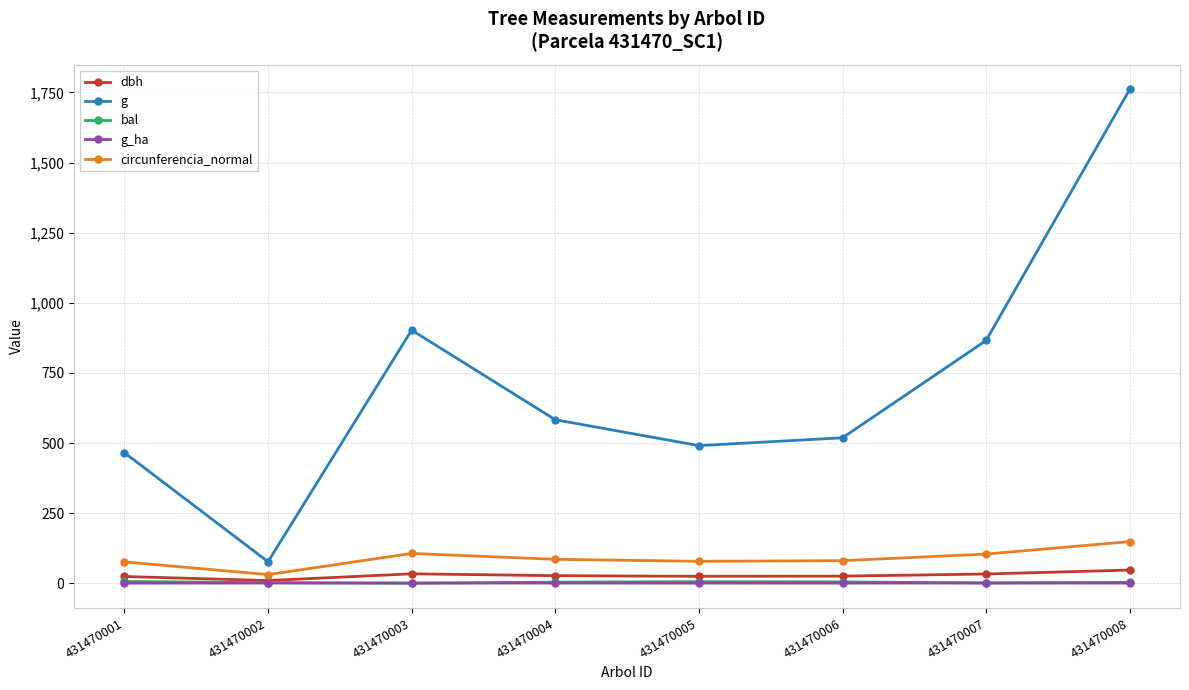

What is the maximum value shown in the chart?

1760.9